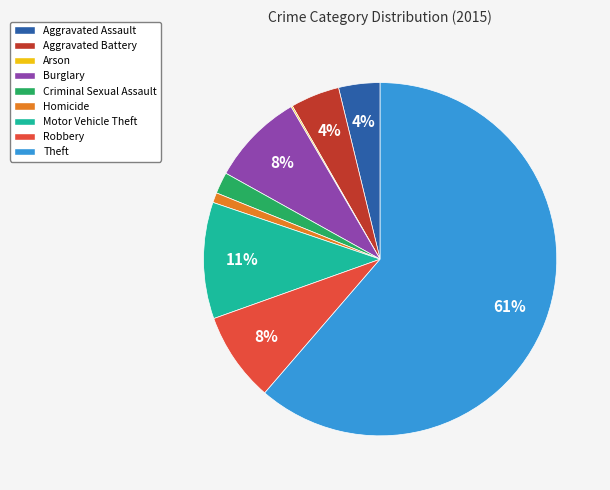

Between Theft and Motor Vehicle Theft, which is larger?

Theft